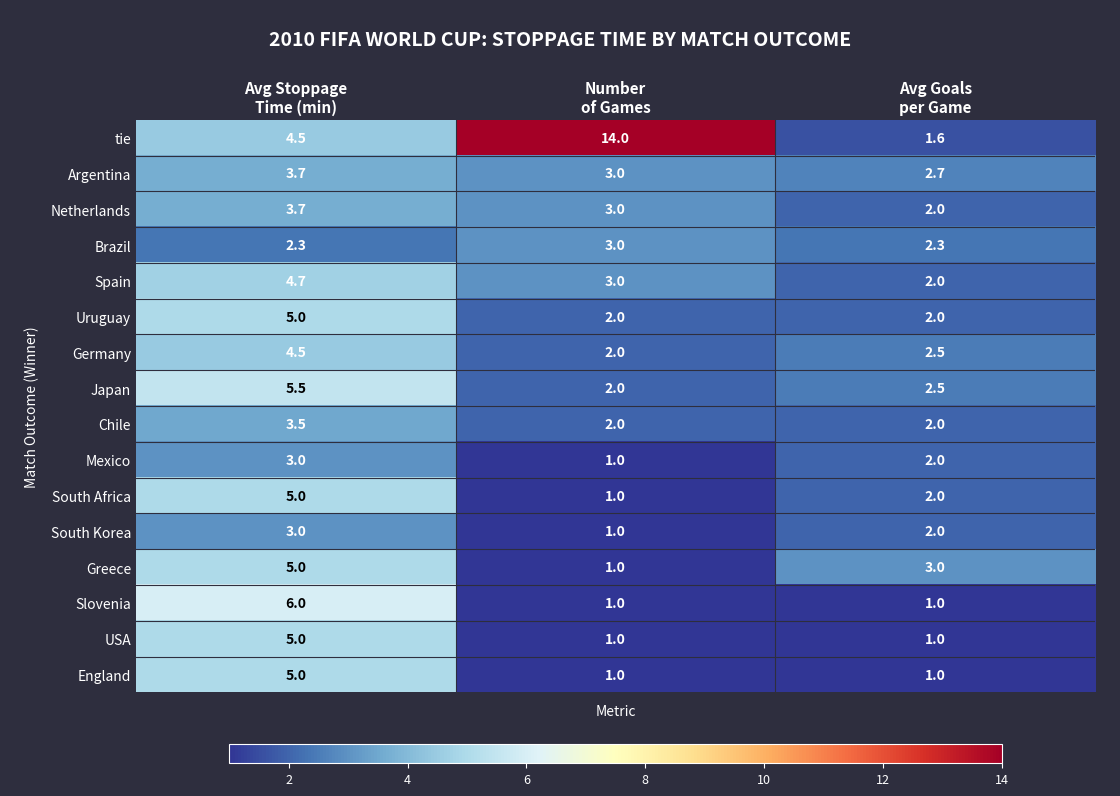

What is the total value across all series at Avg Stoppage
Time (min)?

69.4